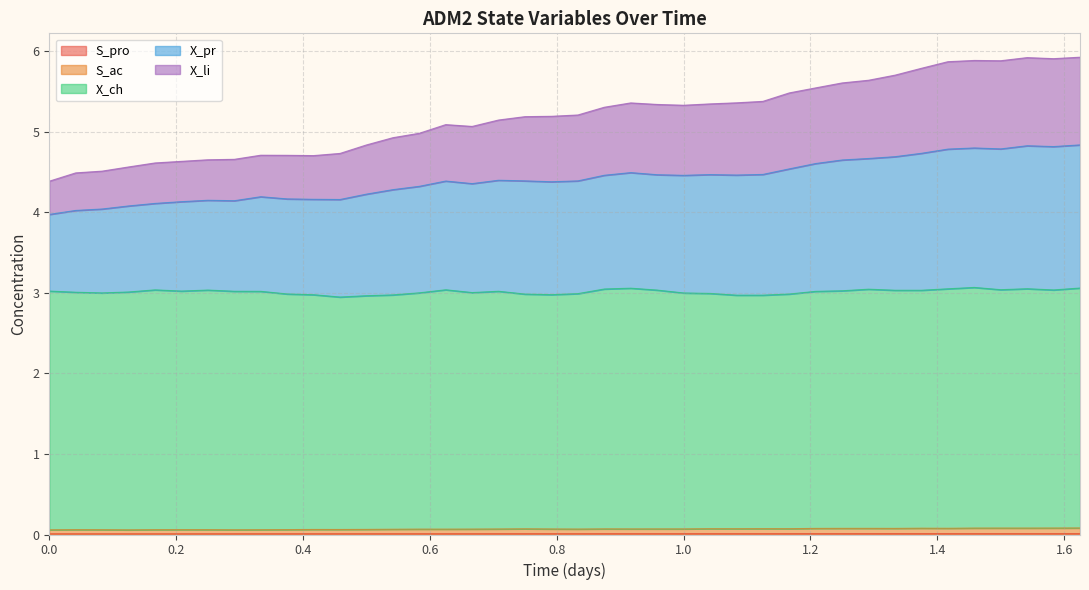

The value of S_pro at 20 is 0.0. True or false?

False